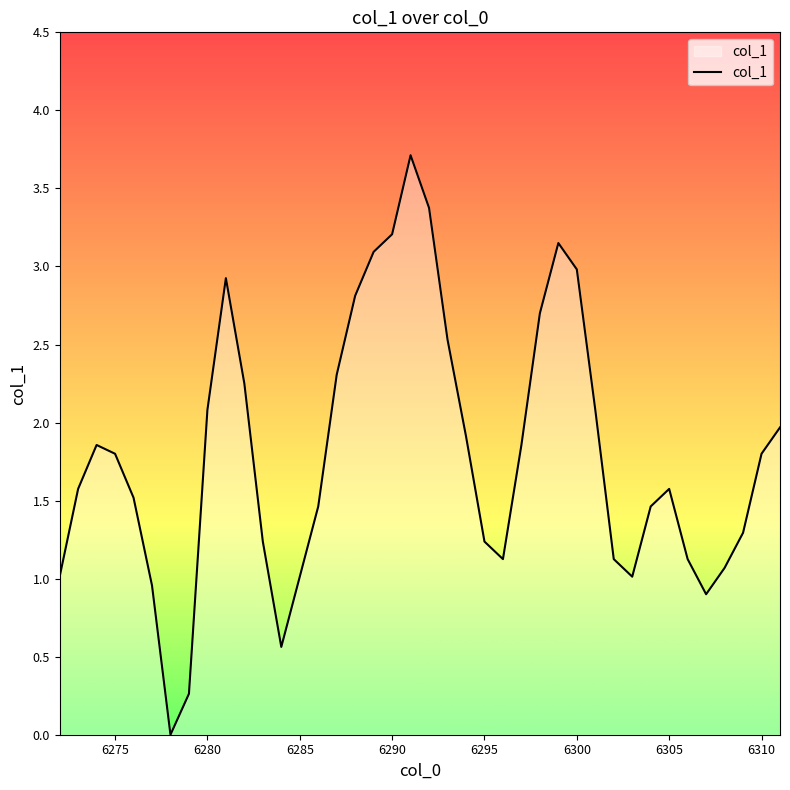

What is the difference between the maximum and minimum values?

3.7